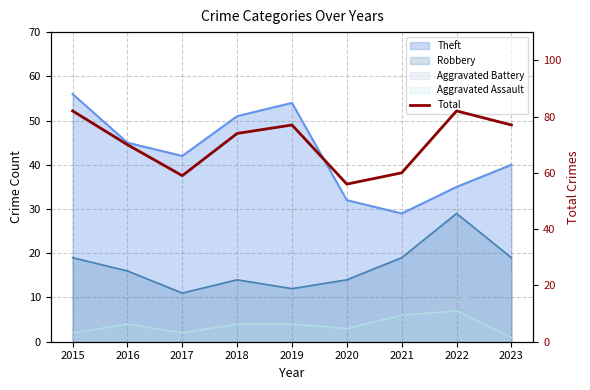

What is the ratio of the value at 2017 to the value at 2022?

0.7